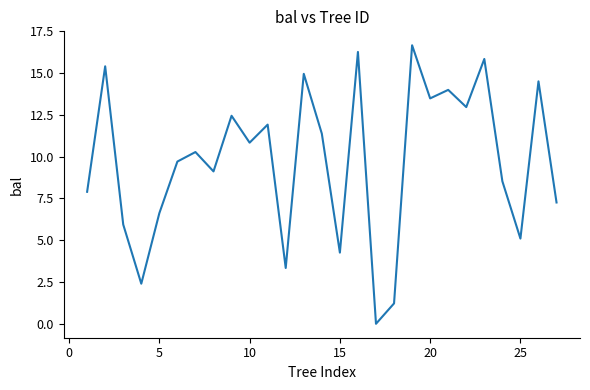

What is the maximum value shown in the chart?

16.7